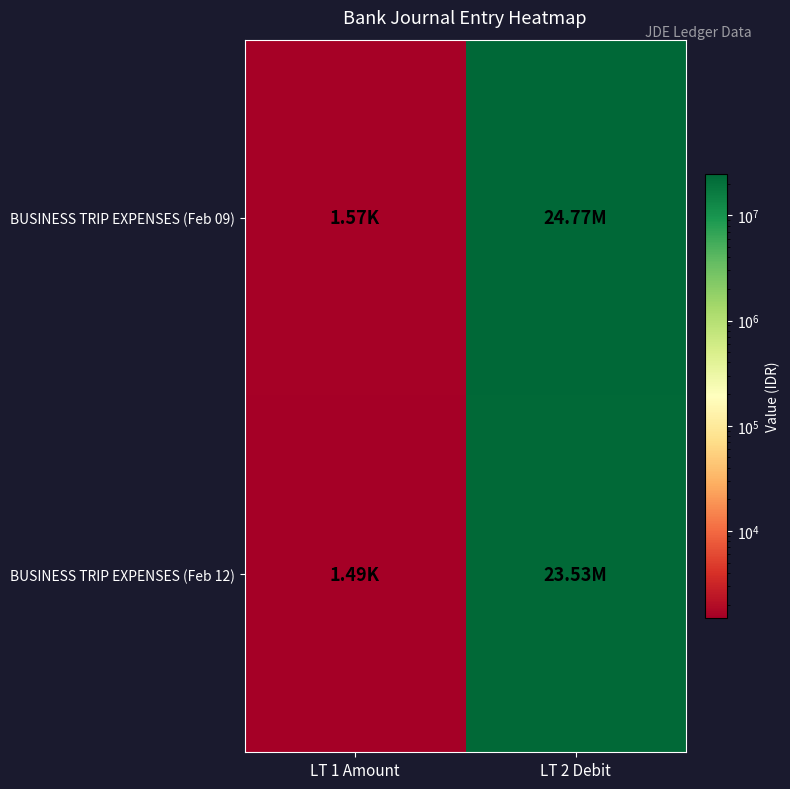

Reading left to right, extract all data points from this chart.

BUSINESS TRIP EXPENSES (Feb 09): LT 1 Amount=1567.1	LT 2 Debit=24765499.0
BUSINESS TRIP EXPENSES (Feb 12): LT 1 Amount=1488.8	LT 2 Debit=23528000.0